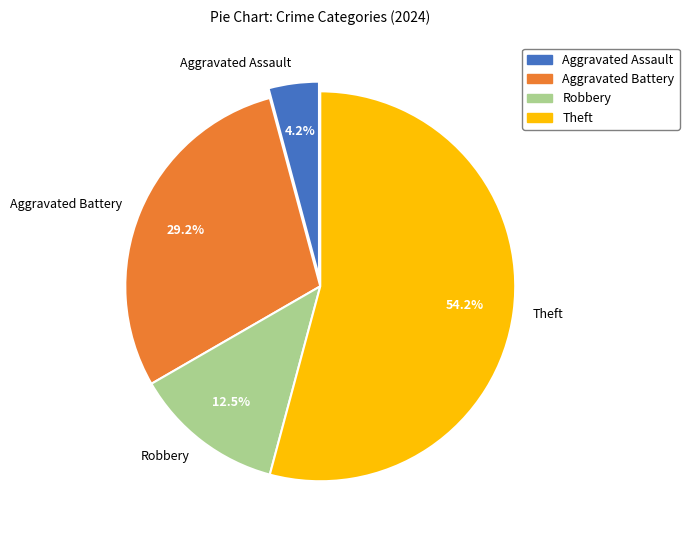

What is the majority slice?

Theft